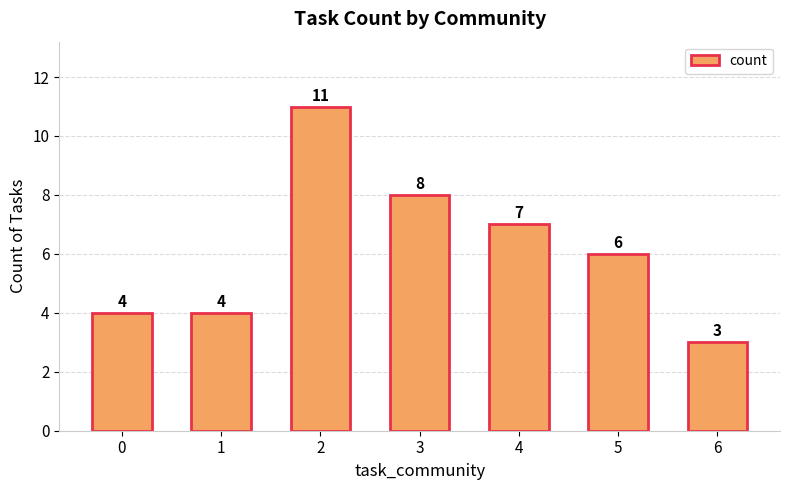

Which category has the lowest value across all series?

6